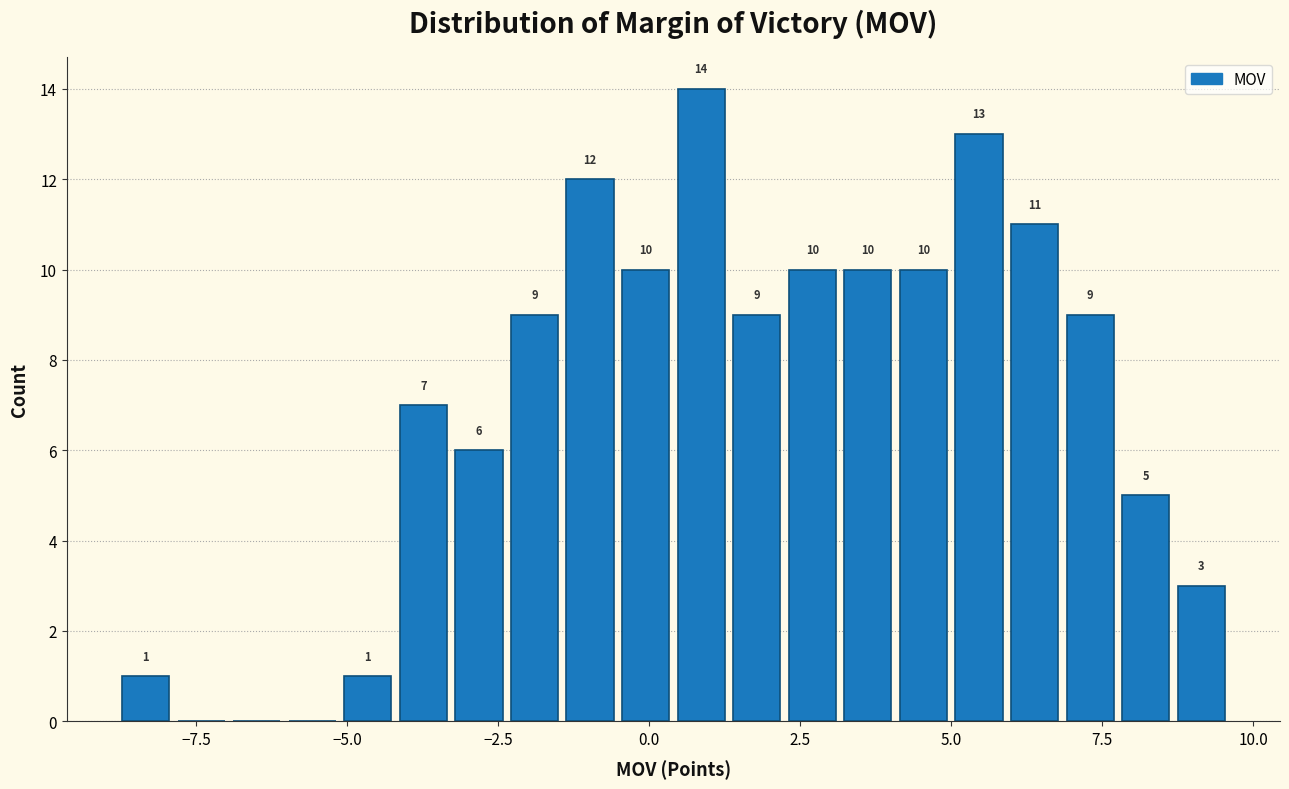

Read against the x-axis, roughly where is the centre of the tallest bar?

1.0